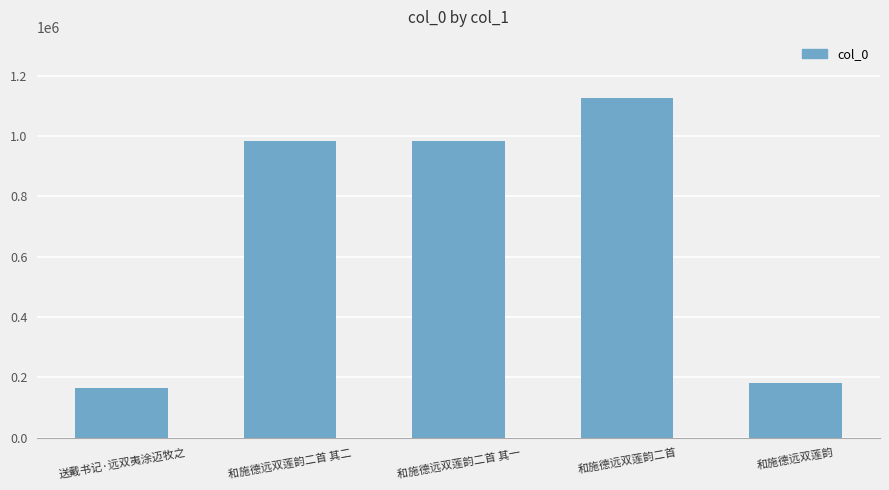

What position from the left is 送戴书记·远双夷涂迈牧之?

1